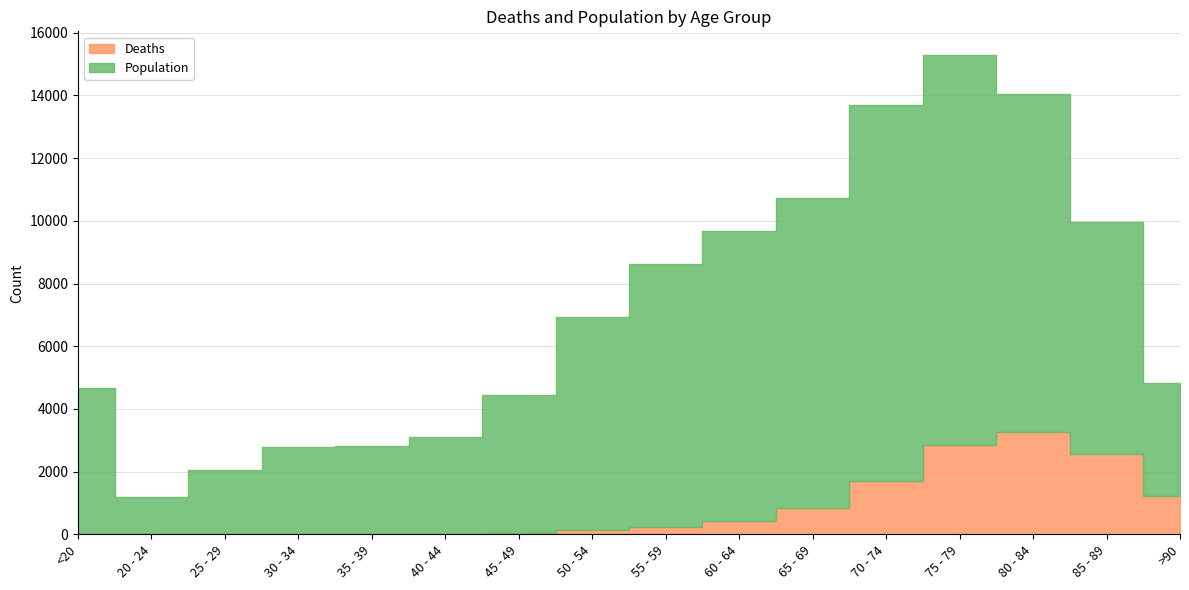

Does the chart display data point markers on the line(s)?

No